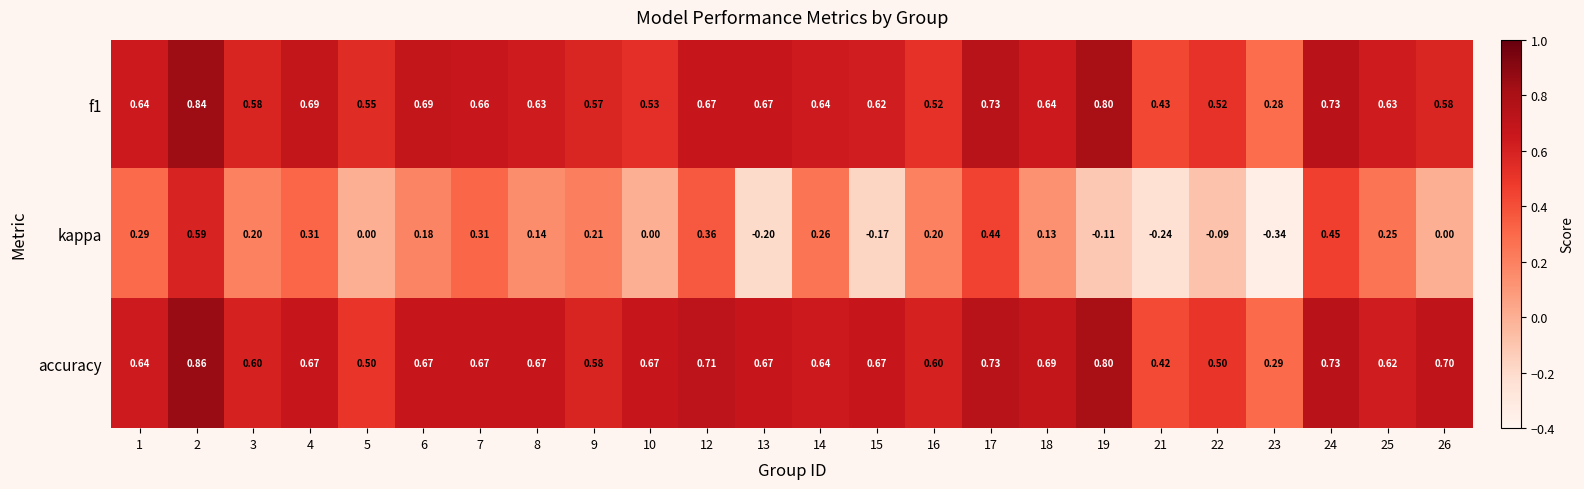

Is the value of kappa at 3 greater than the value of f1 at 23?

No